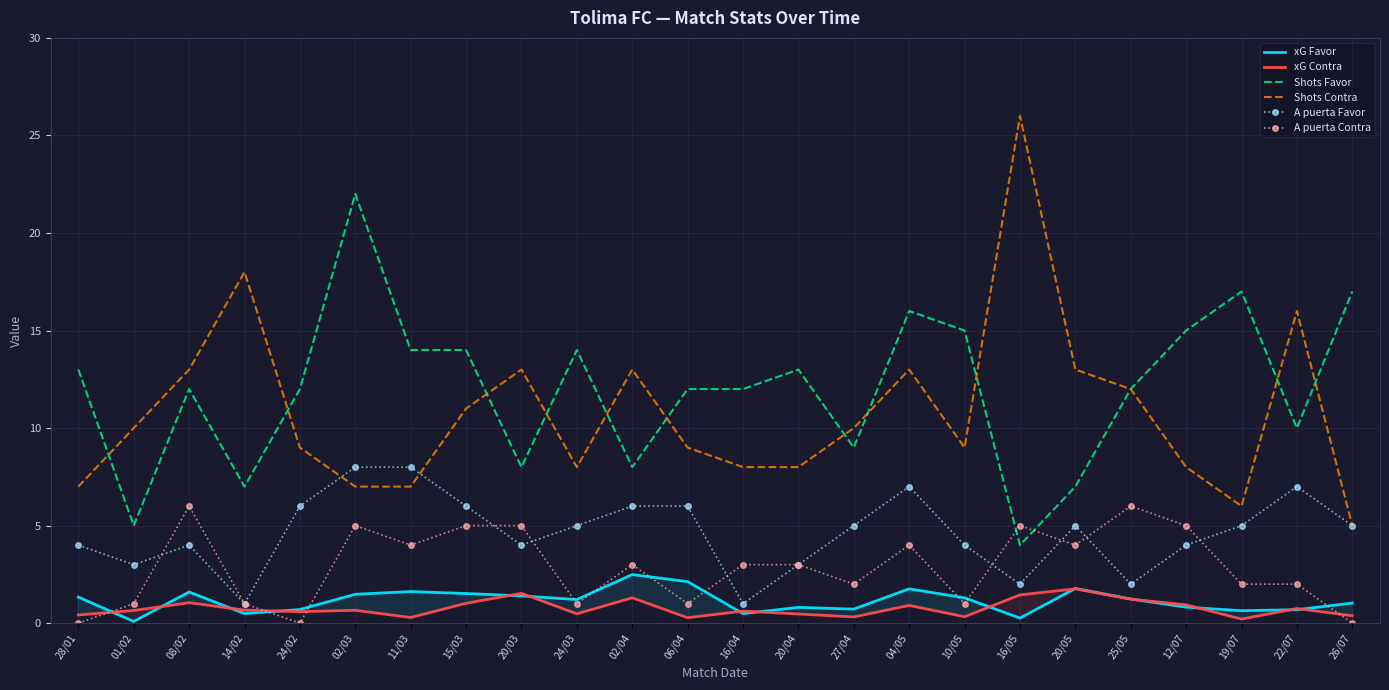

What is the difference between the Shots Favor values at 27/04 and 25/05?

3.0